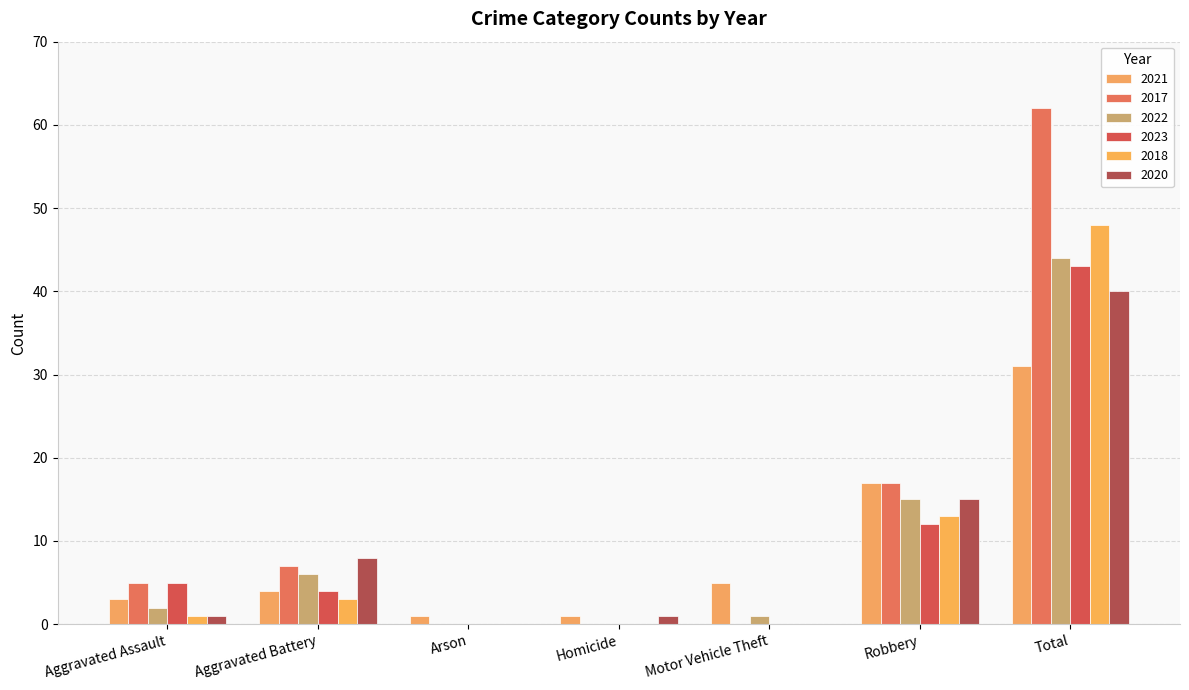

At Homicide, list the series in order from smallest to largest.

2017, 2022, 2023, 2018, 2021, 2020